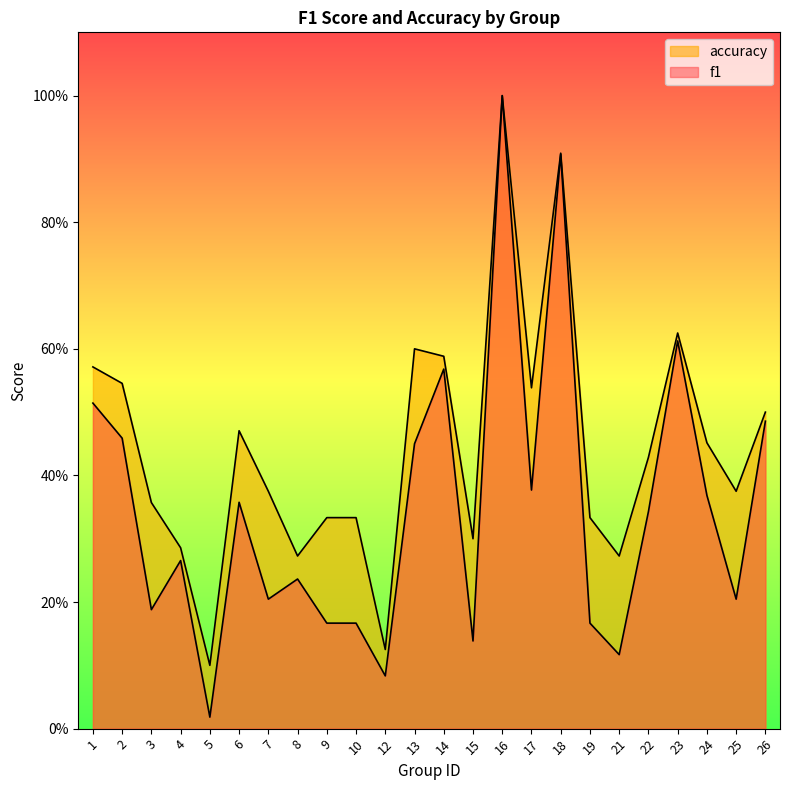

Reading left to right, extract all data points from this chart.

f1: 0.5	0.5	0.2	0.3	0.0	0.4	0.2	0.2	0.2	0.2	0.1	0.5	0.6	0.1	1.0	0.4	0.9	0.2	0.1	0.3	0.6	0.4	0.2	0.5
accuracy: 0.6	0.5	0.4	0.3	0.1	0.5	0.4	0.3	0.3	0.3	0.1	0.6	0.6	0.3	1.0	0.5	0.9	0.3	0.3	0.4	0.6	0.5	0.4	0.5